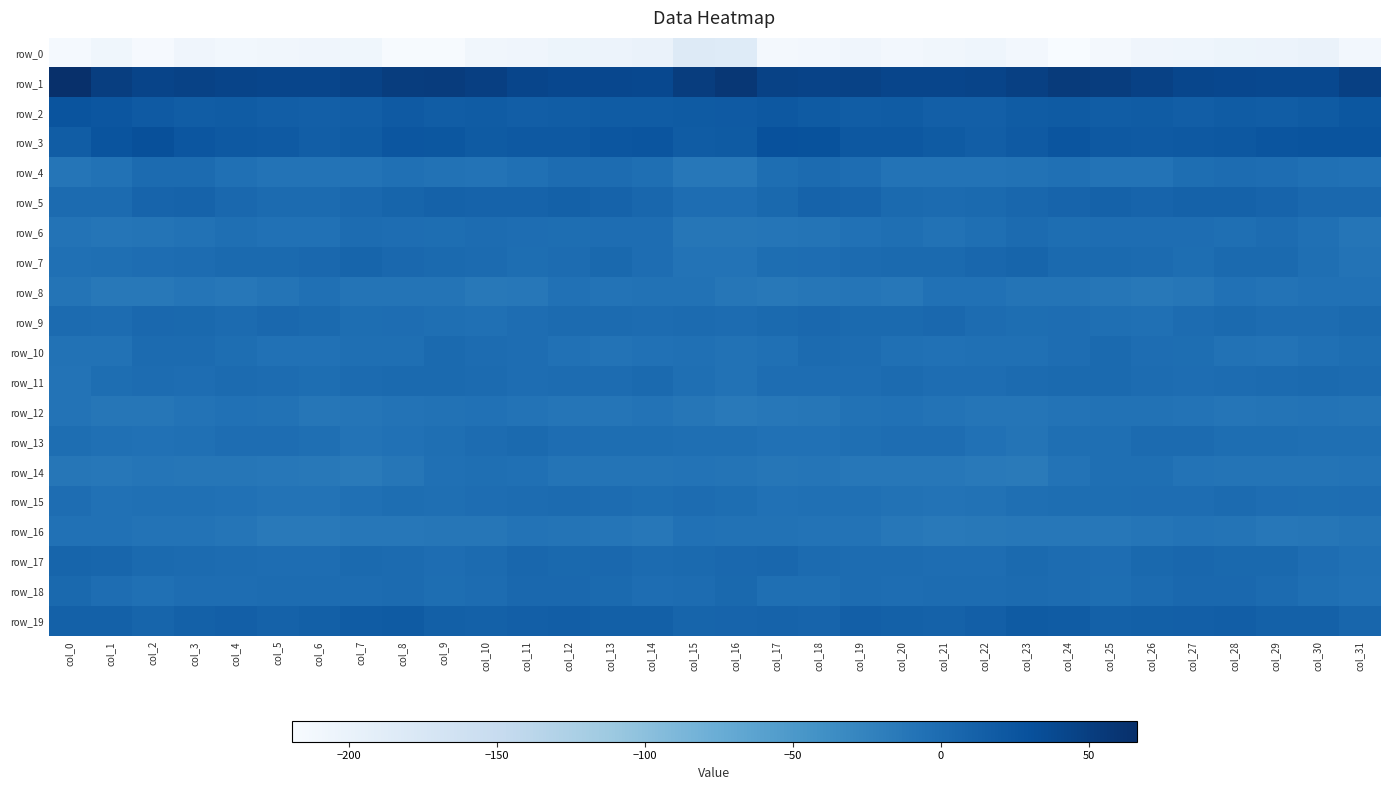

Is it true that row_3 equals 20.7 at col_11?

True